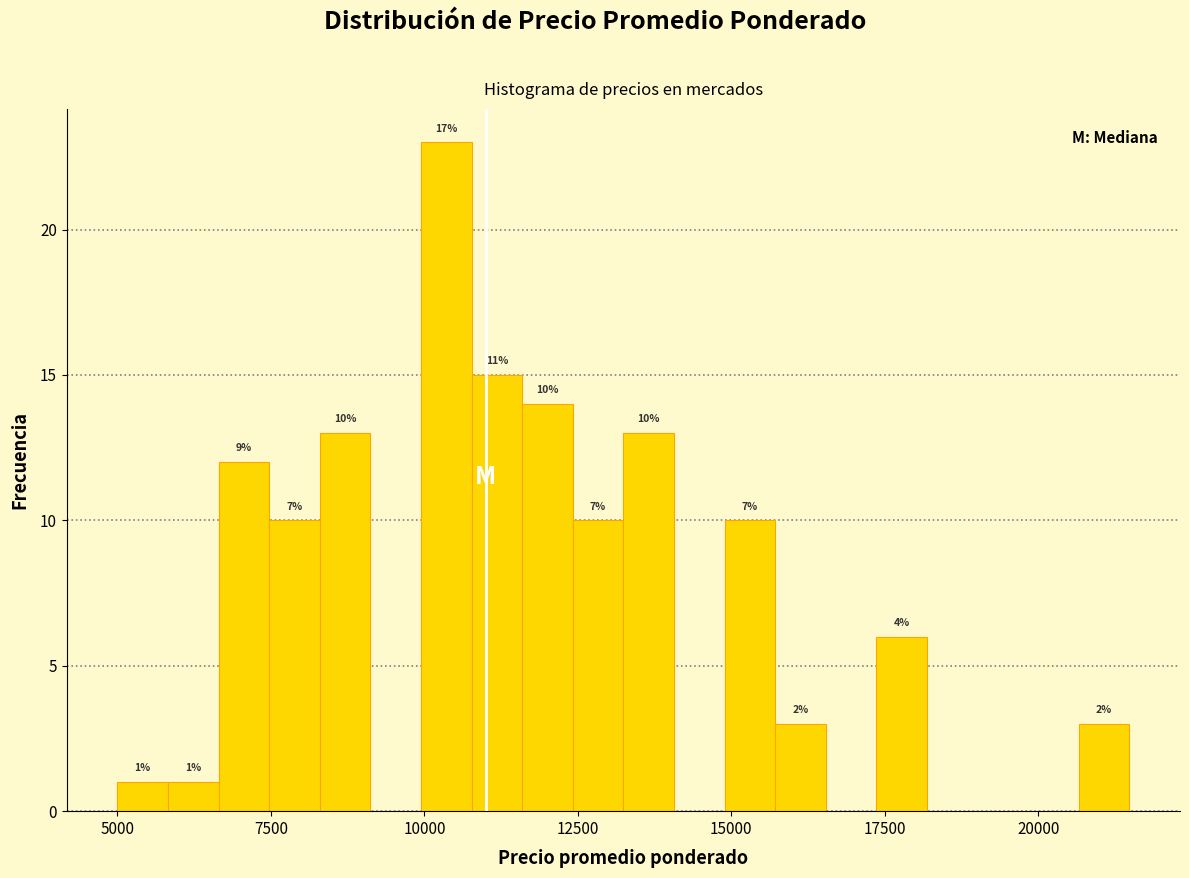

Around what value on the x-axis is the tallest bar? Give the approximate position of its centre, as read against the axis.

10500